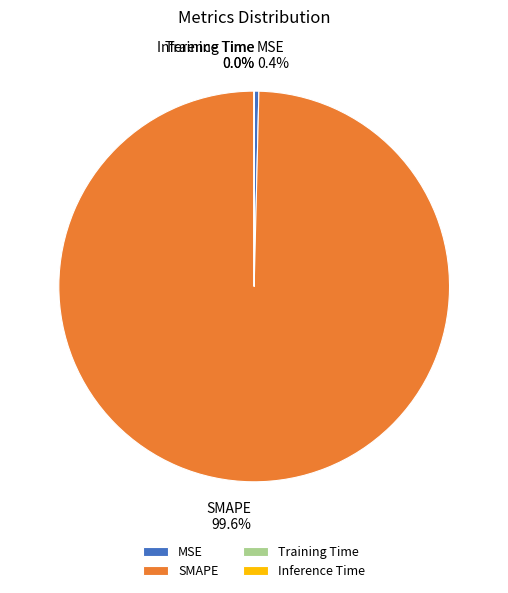

What percentage is NOT represented by MSE?

99.6%